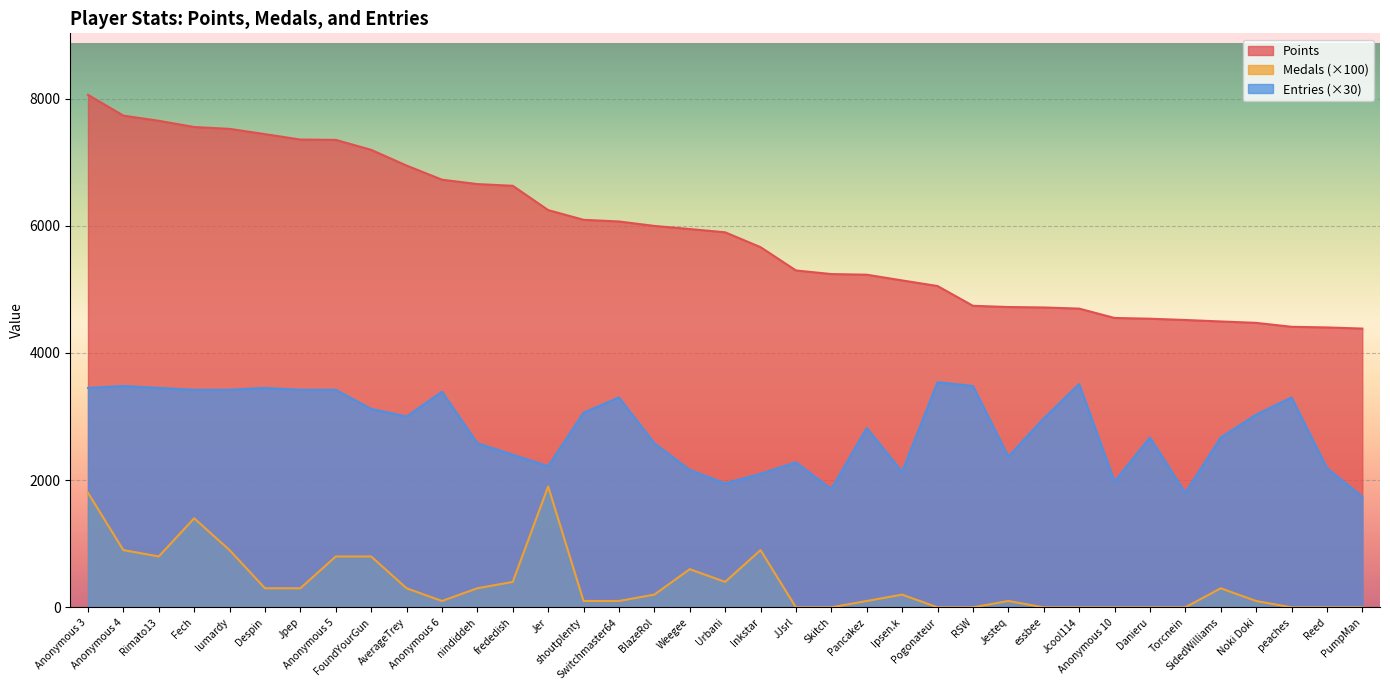

True or false: Entries and Medals cross at least once.

False